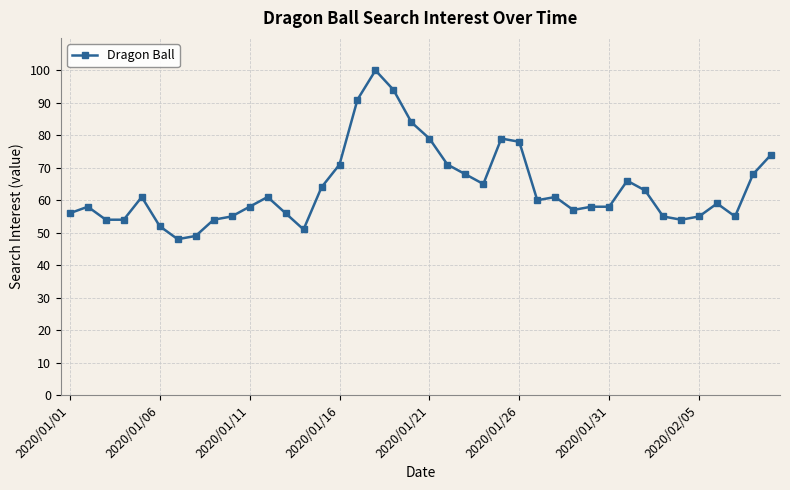

What is the value of the 17th point from the left?

91